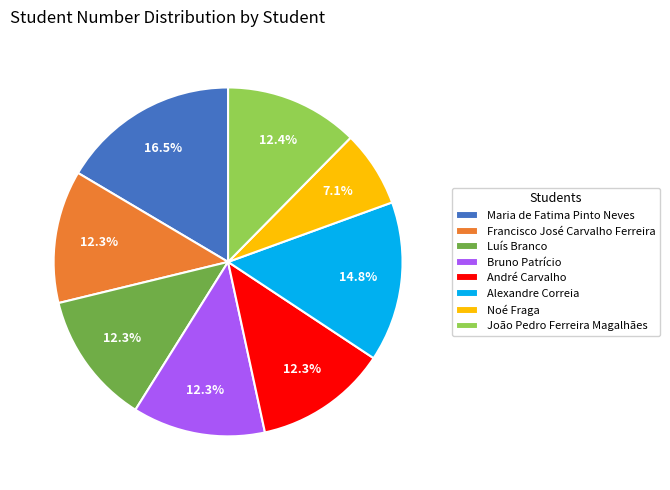

To the nearest percent, what is the average slice percentage?

12%